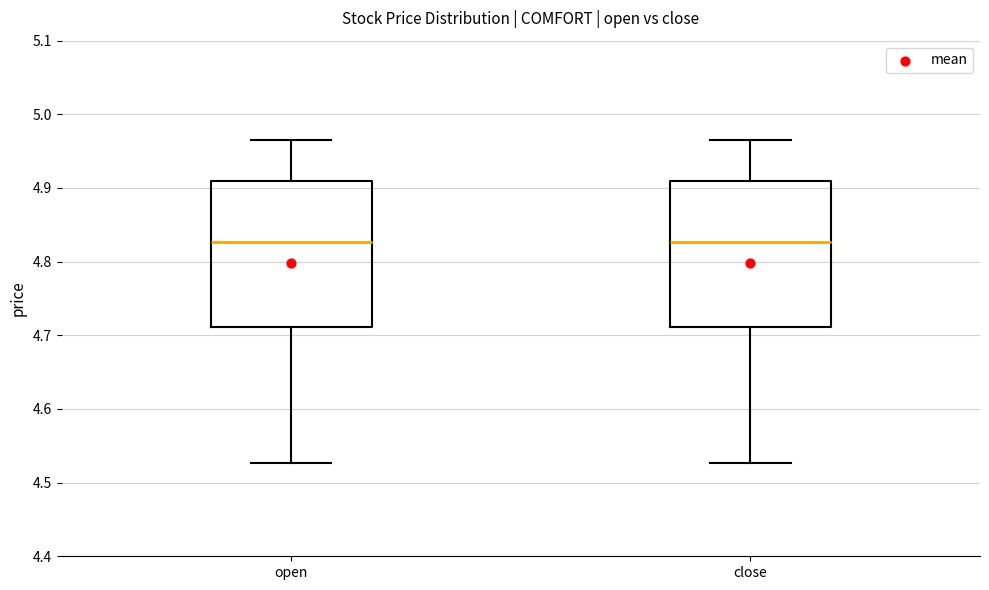

Reading left to right, read every box against the y-axis: the position of its median line, the range the box covers, and the ends of its whiskers. The values are not printed on the chart, so give them approximately, as read against the axis.

open: median 4.83, box 4.71 to 4.91, whiskers 4.53 to 4.97
close: median 4.83, box 4.71 to 4.91, whiskers 4.53 to 4.97